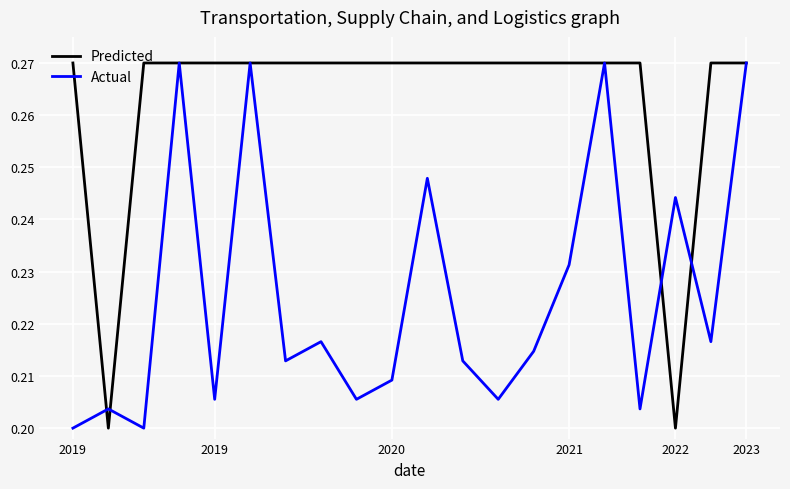

Rank the series by their average value, from lowest to highest.

Actual, Predicted